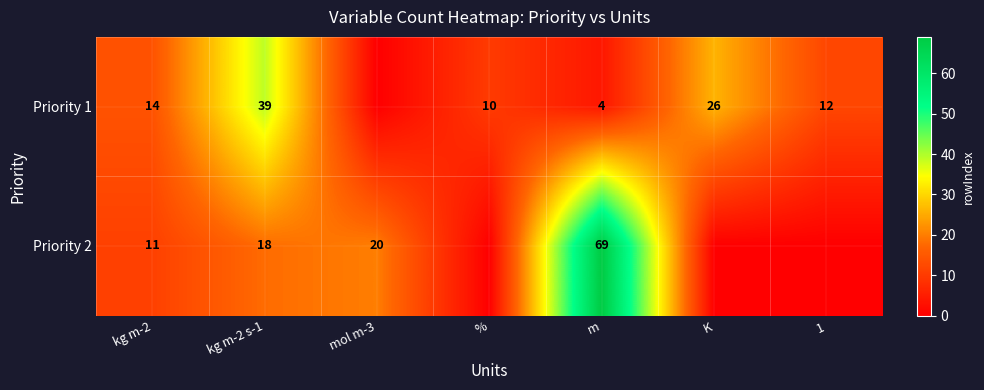

At m, list the series in order from largest to smallest.

Priority 2, Priority 1